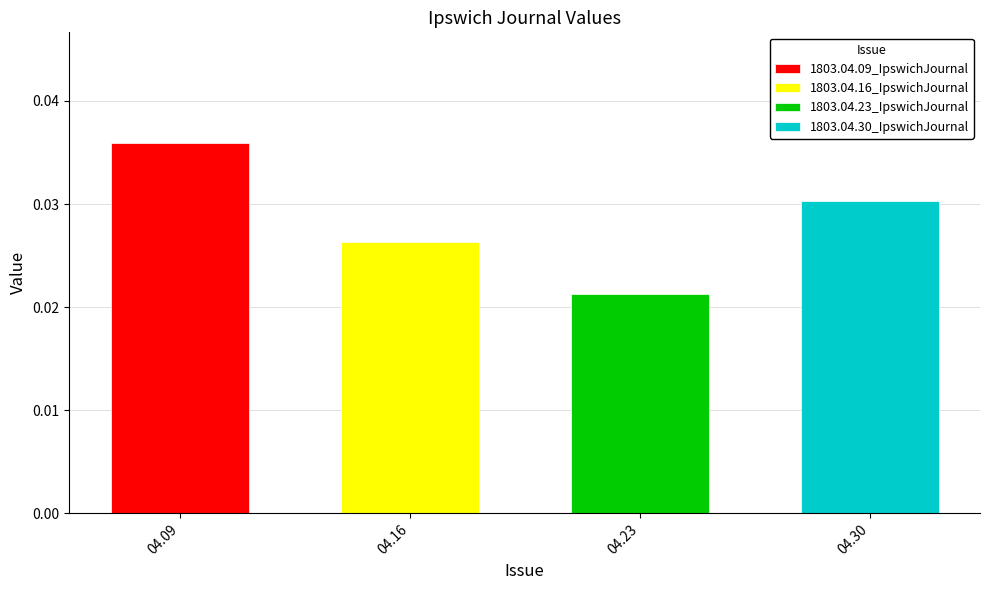

Count the values in the range 0 to 1.

4